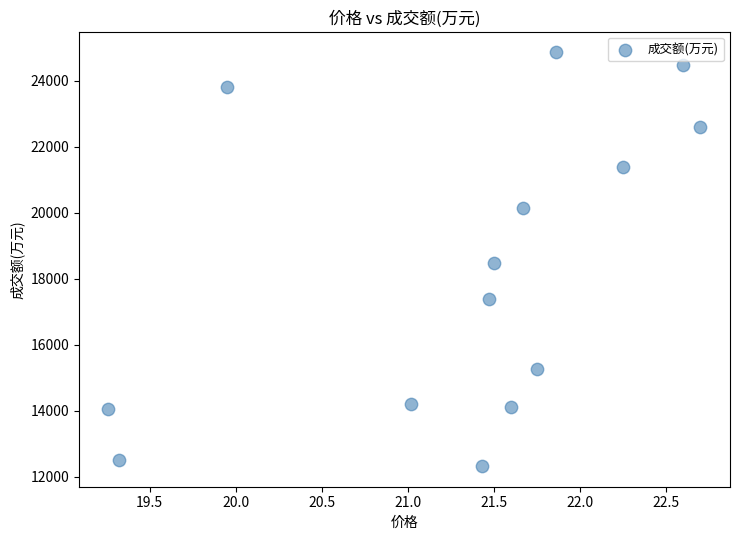

What is the range of Y values (max minus min)?

12534